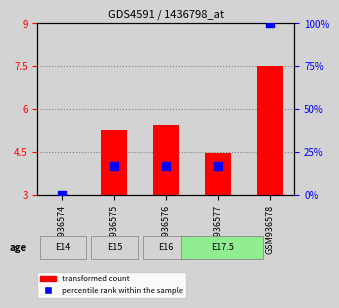

What are all the series names shown in the legend?

transformed count, percentile rank within the sample